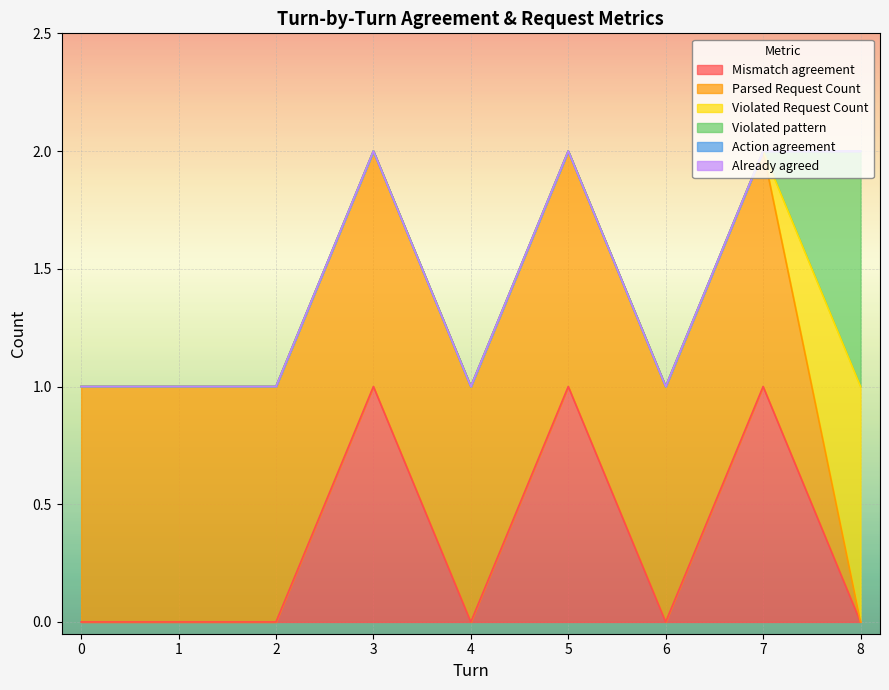

Between 1 and 6, which series saw the biggest shift?

Mismatch agreement